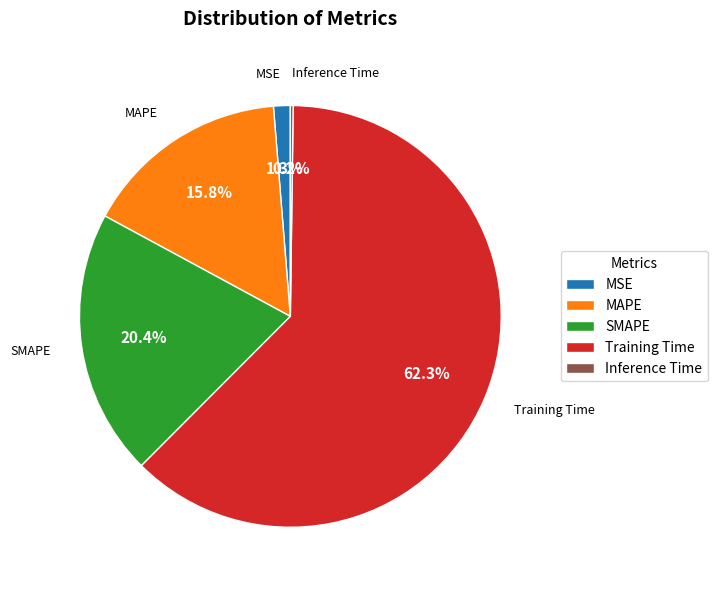

Between MSE and Training Time, which is larger?

Training Time